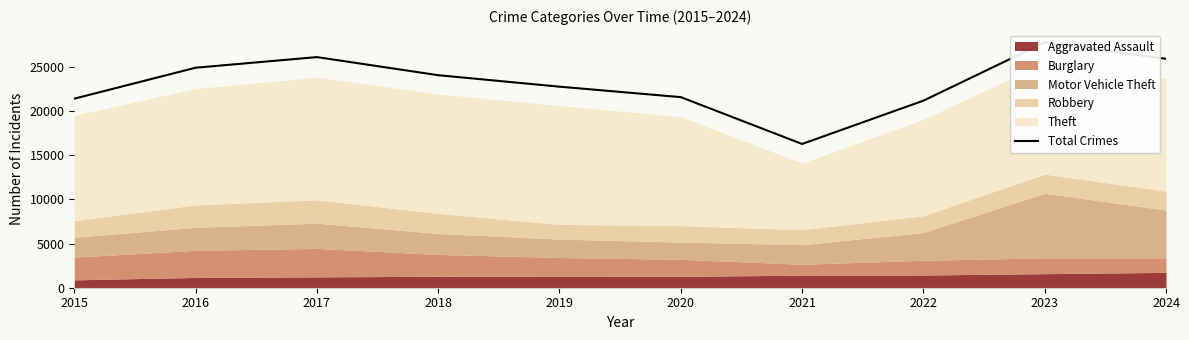

What is the difference between the values at 2022 and 2021?

4897